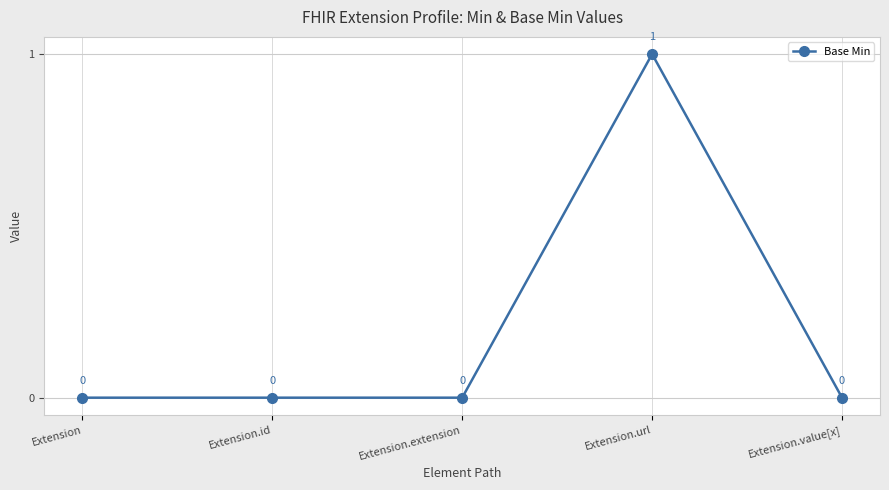

Reading left to right, list all the values displayed in this chart.

0	0	0	1	0